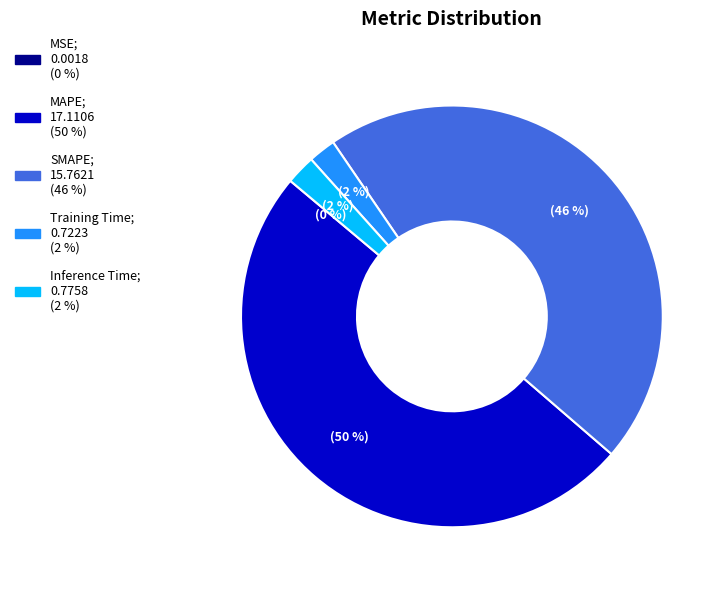

True or false: Training Time accounts for 9% of the total.

False